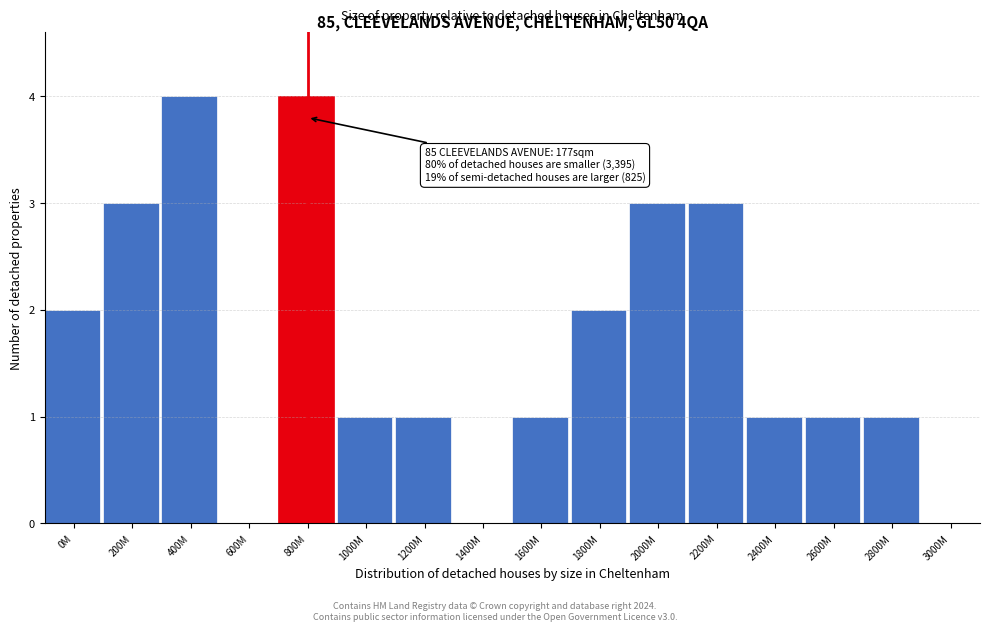

Reading right to left, extract all data points from this chart.

3000M=0	2800M=1	2600M=1	2400M=1	2200M=3	2000M=3	1800M=2	1600M=1	1400M=0	1200M=1	1000M=1	800M=4	600M=0	400M=4	200M=3	0M=2